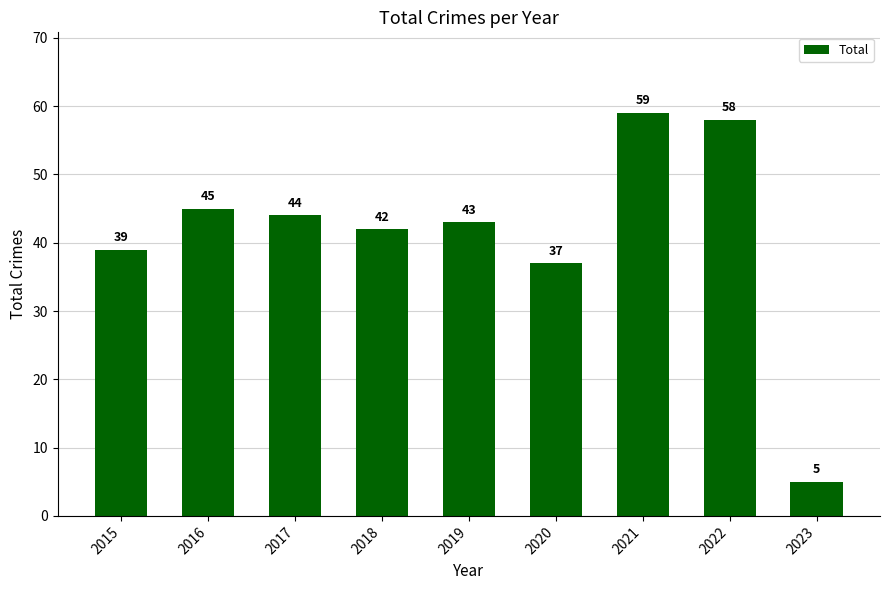

Where does the data first go above 43?

2016